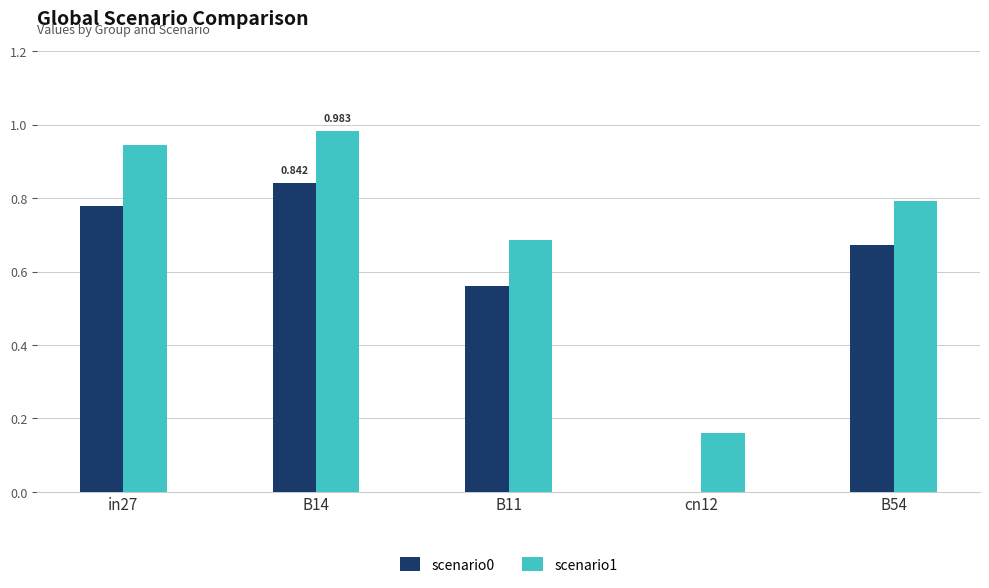

Which series has the widest spread of values?

scenario0